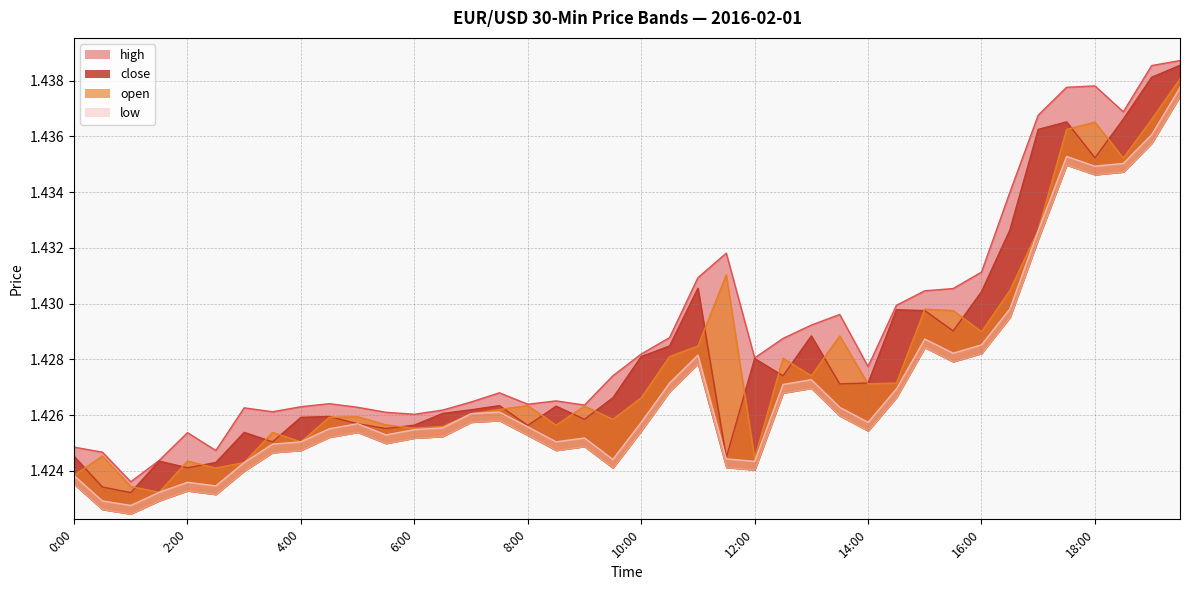

What is the average value of the high series?

1.4